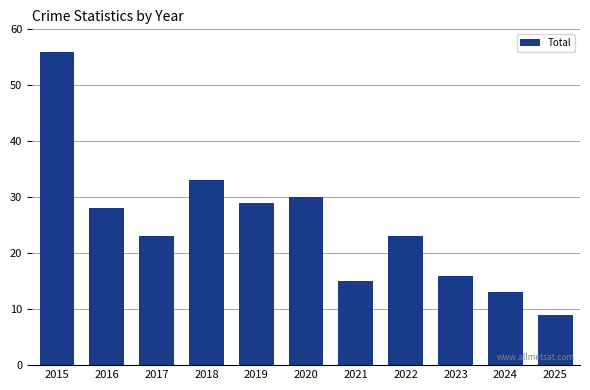

What is the smallest value displayed?

9